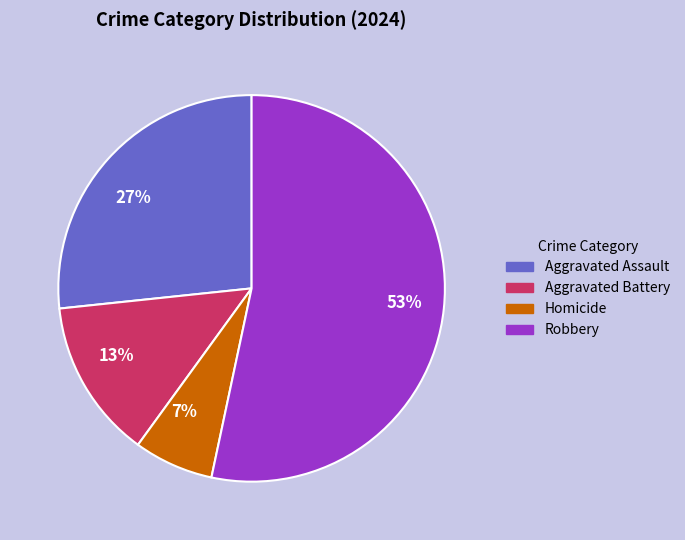

What is the ratio of the value at Aggravated Battery to the value at Aggravated Assault?

0.5